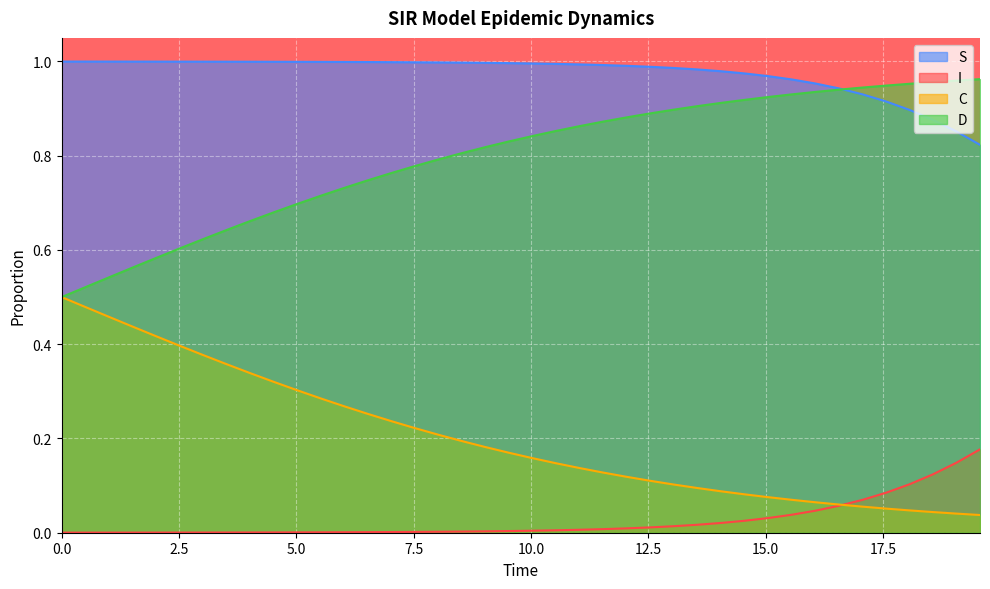

Rank the series by their maximum value, from highest to lowest.

S, D, C, I